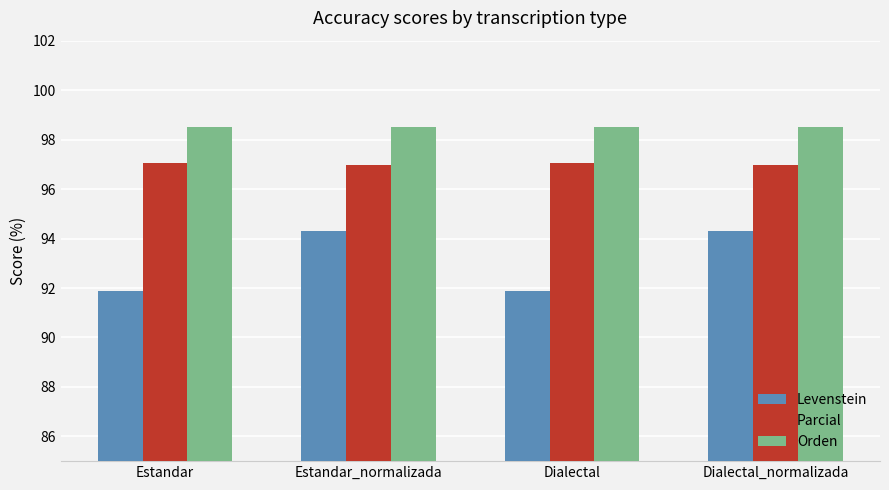

Is the value of Levenstein at Estandar greater than the value of Parcial at Dialectal?

No